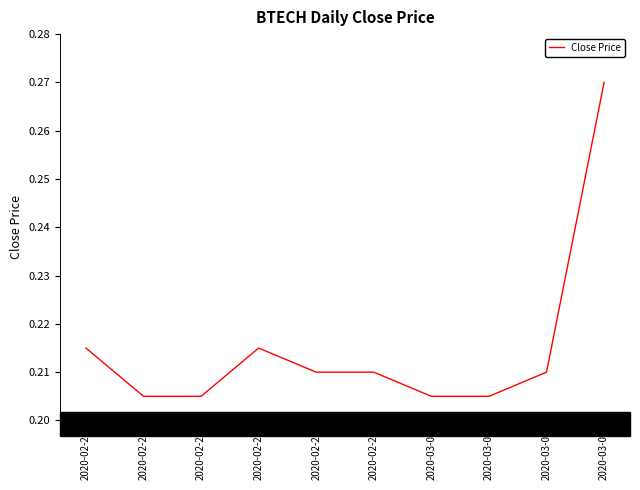

Does the chart have visible grid lines?

No